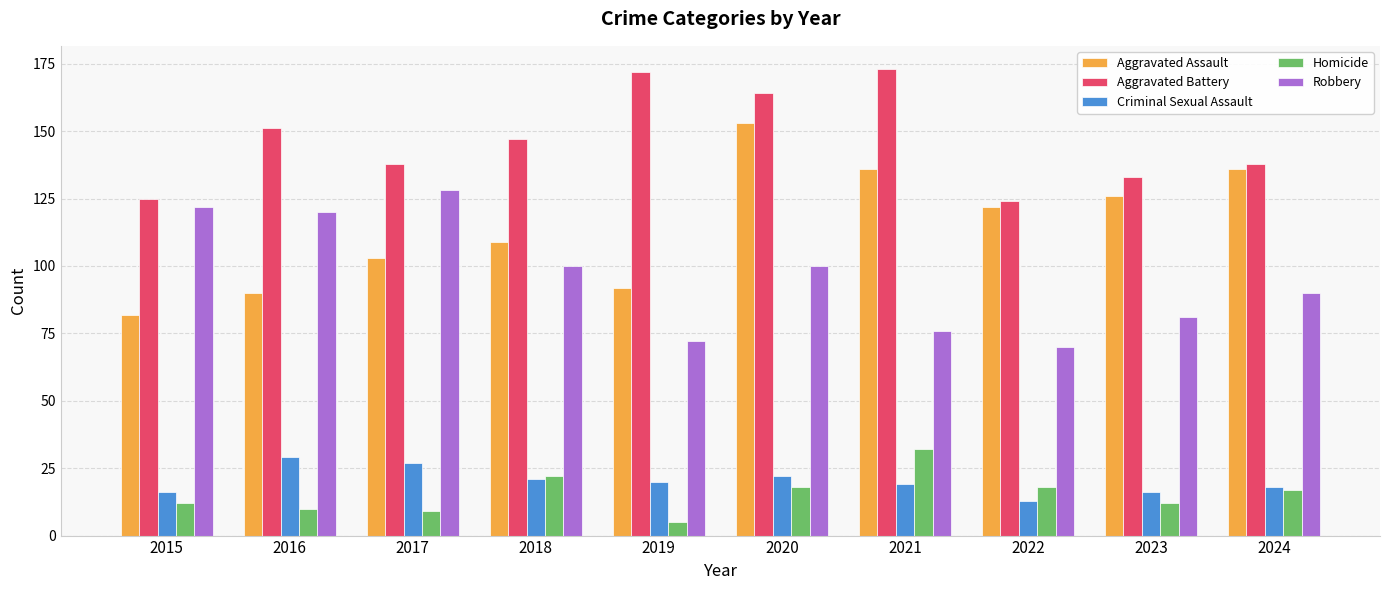

Are the bars grouped side by side (vs. stacked)?

Yes